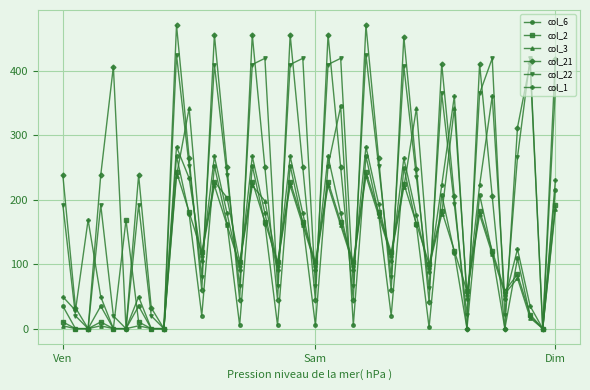

What is the greatest value displayed?

471.4